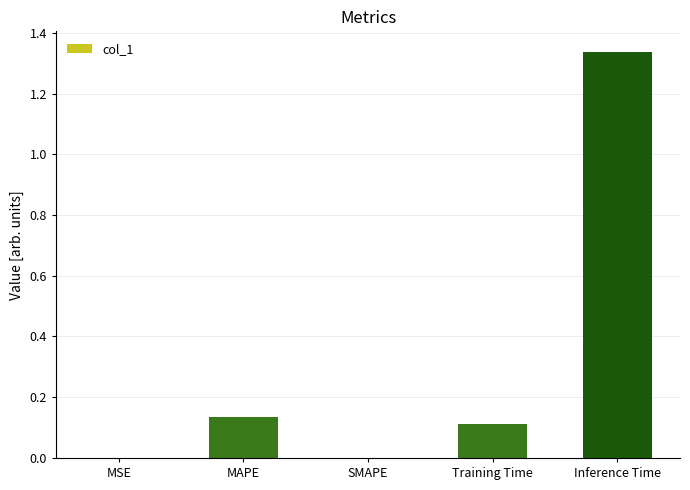

What is the sum of all values?

1.6